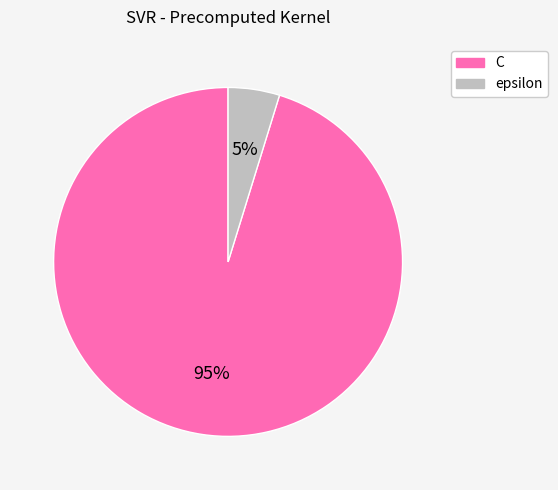

Rank the categories by value from highest to lowest.

C, epsilon